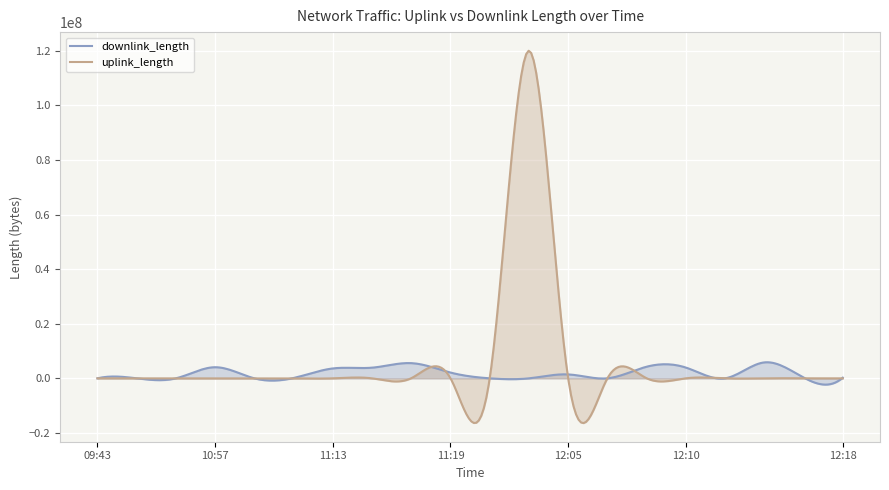

Rank the series at 12:06 from highest to lowest value.

downlink_length, uplink_length